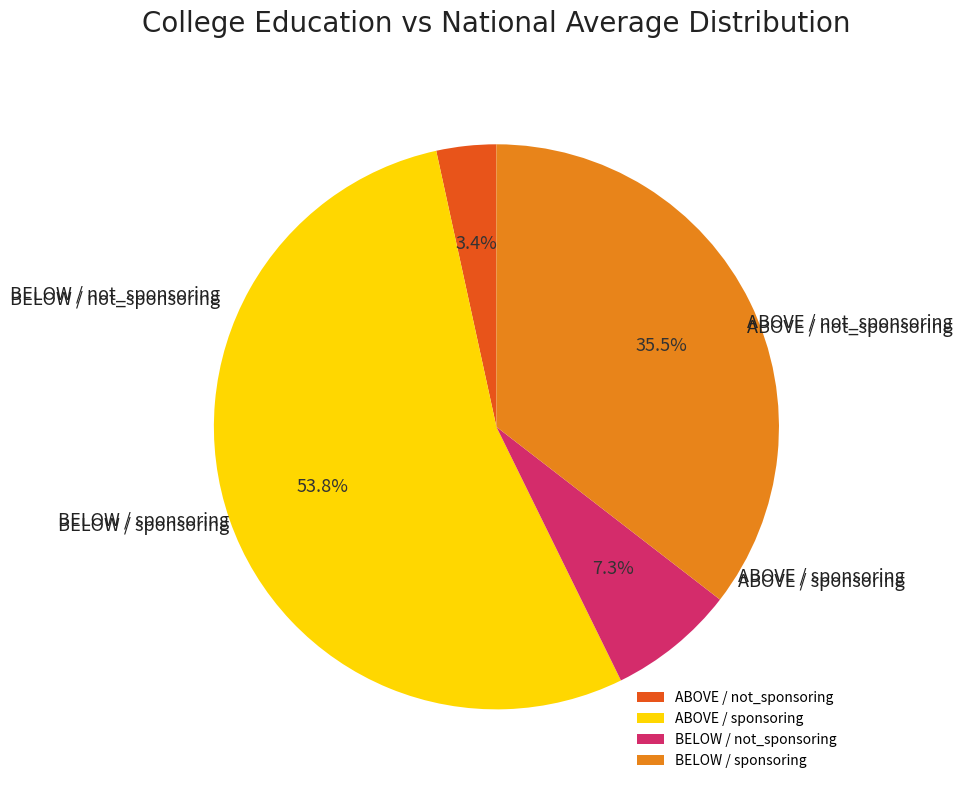

What percentage is the BELOW / not_sponsoring slice, to the nearest percent?

7%